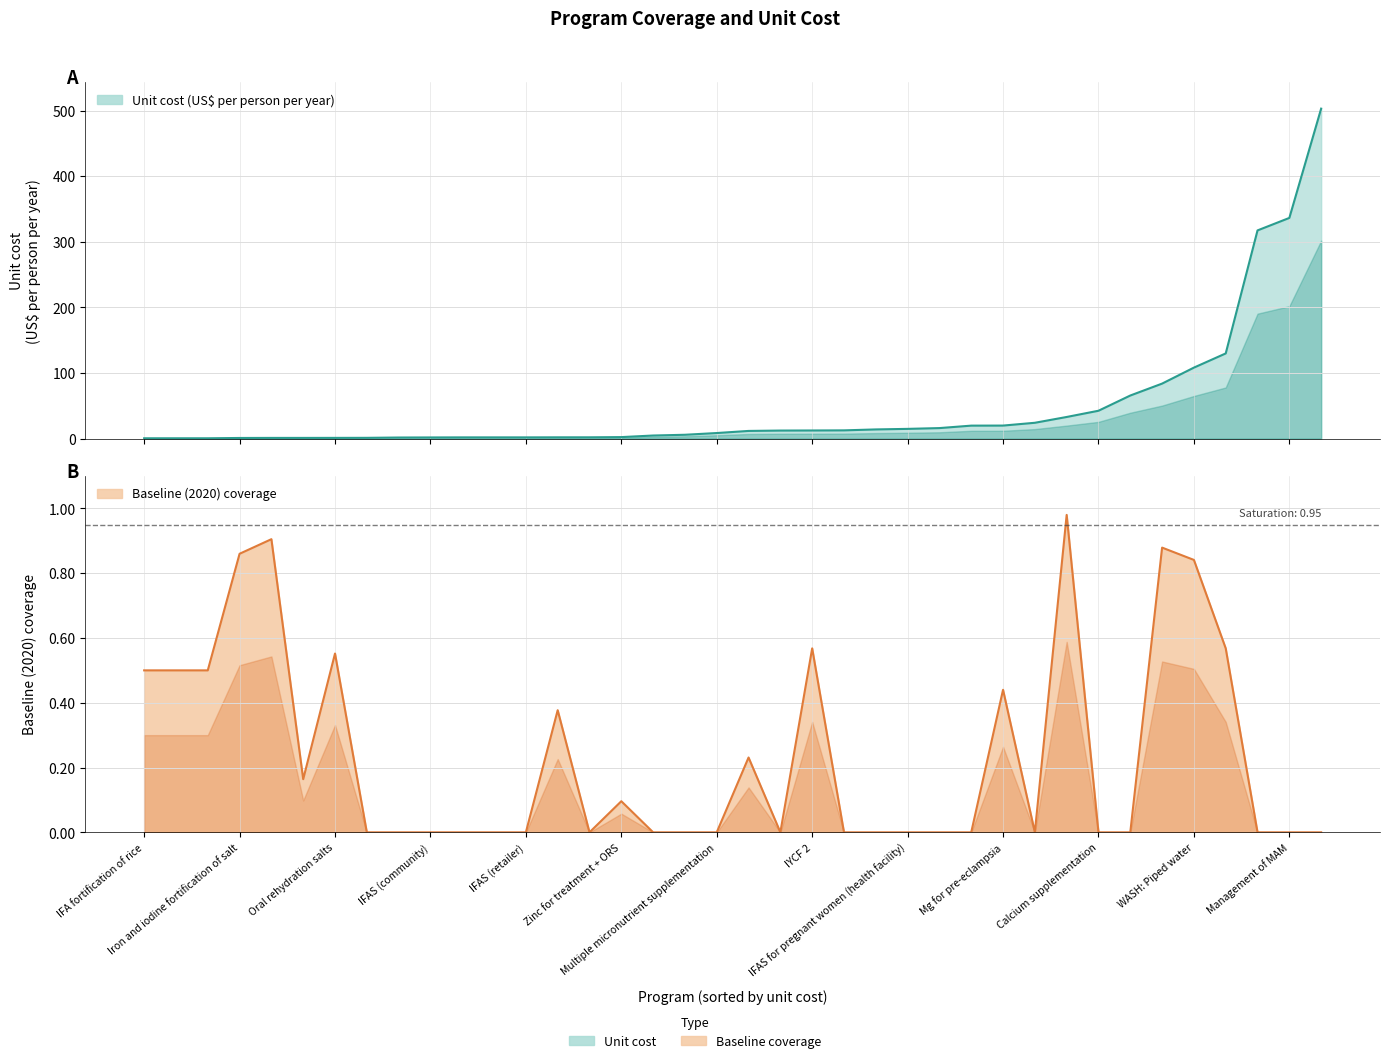

How many data points does each series have?

38